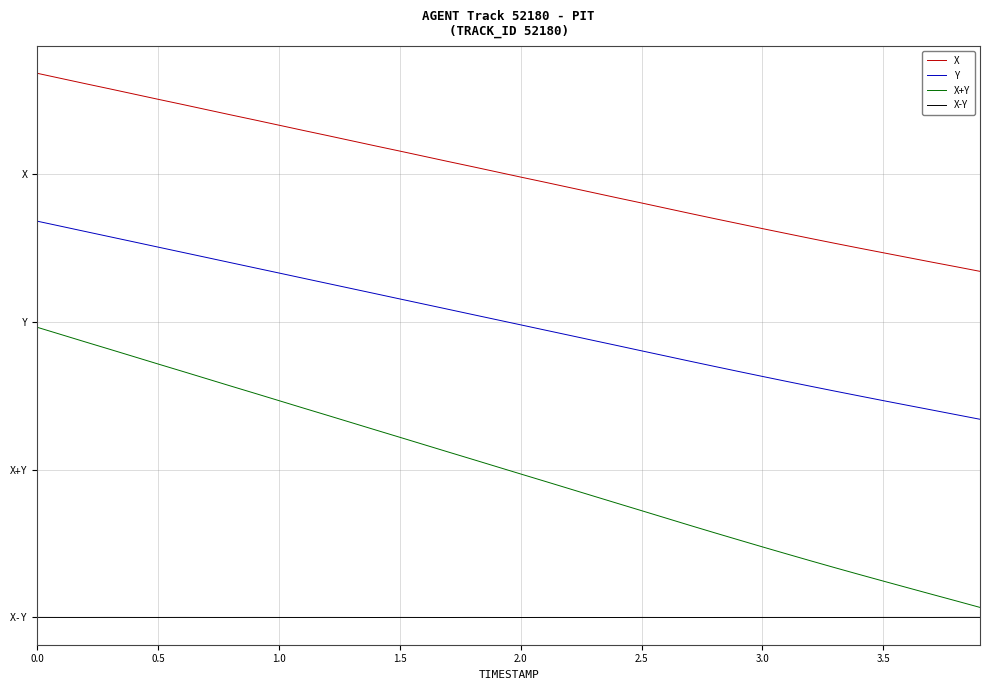

Does the chart have visible grid lines?

Yes